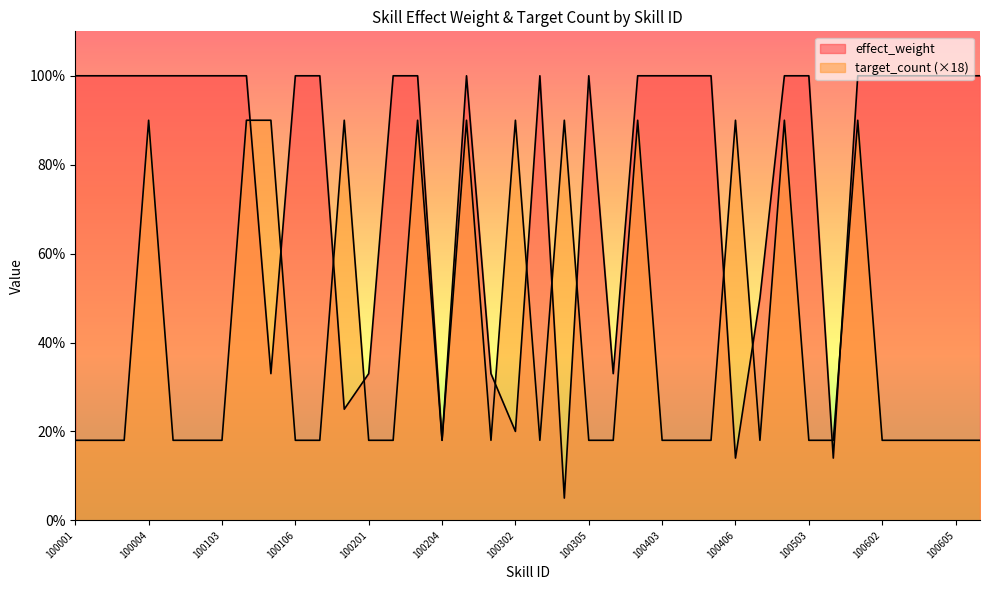

At which category does target_count reach its first local peak?

100004